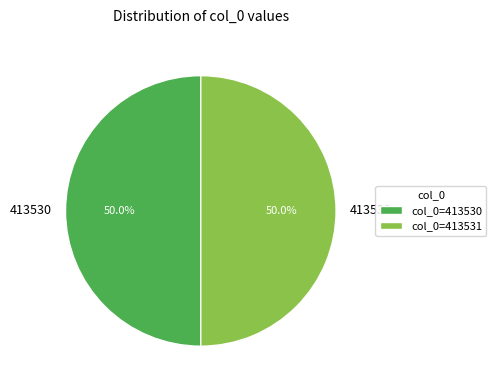

To the nearest percent, what is the combined percentage of 413530 and 413531?

100%